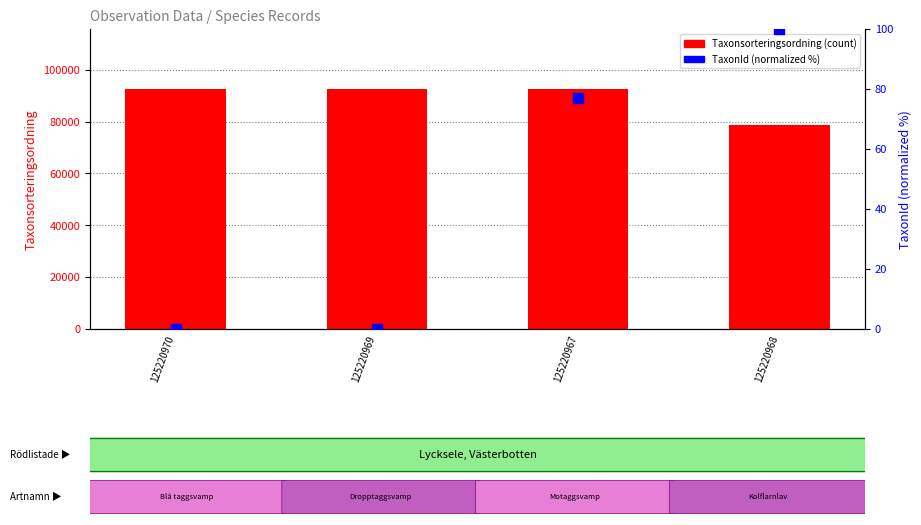

Is the value of TaxonId (normalized) at 125220969 greater than the value of Taxonsorteringsordning at 125220967?

No